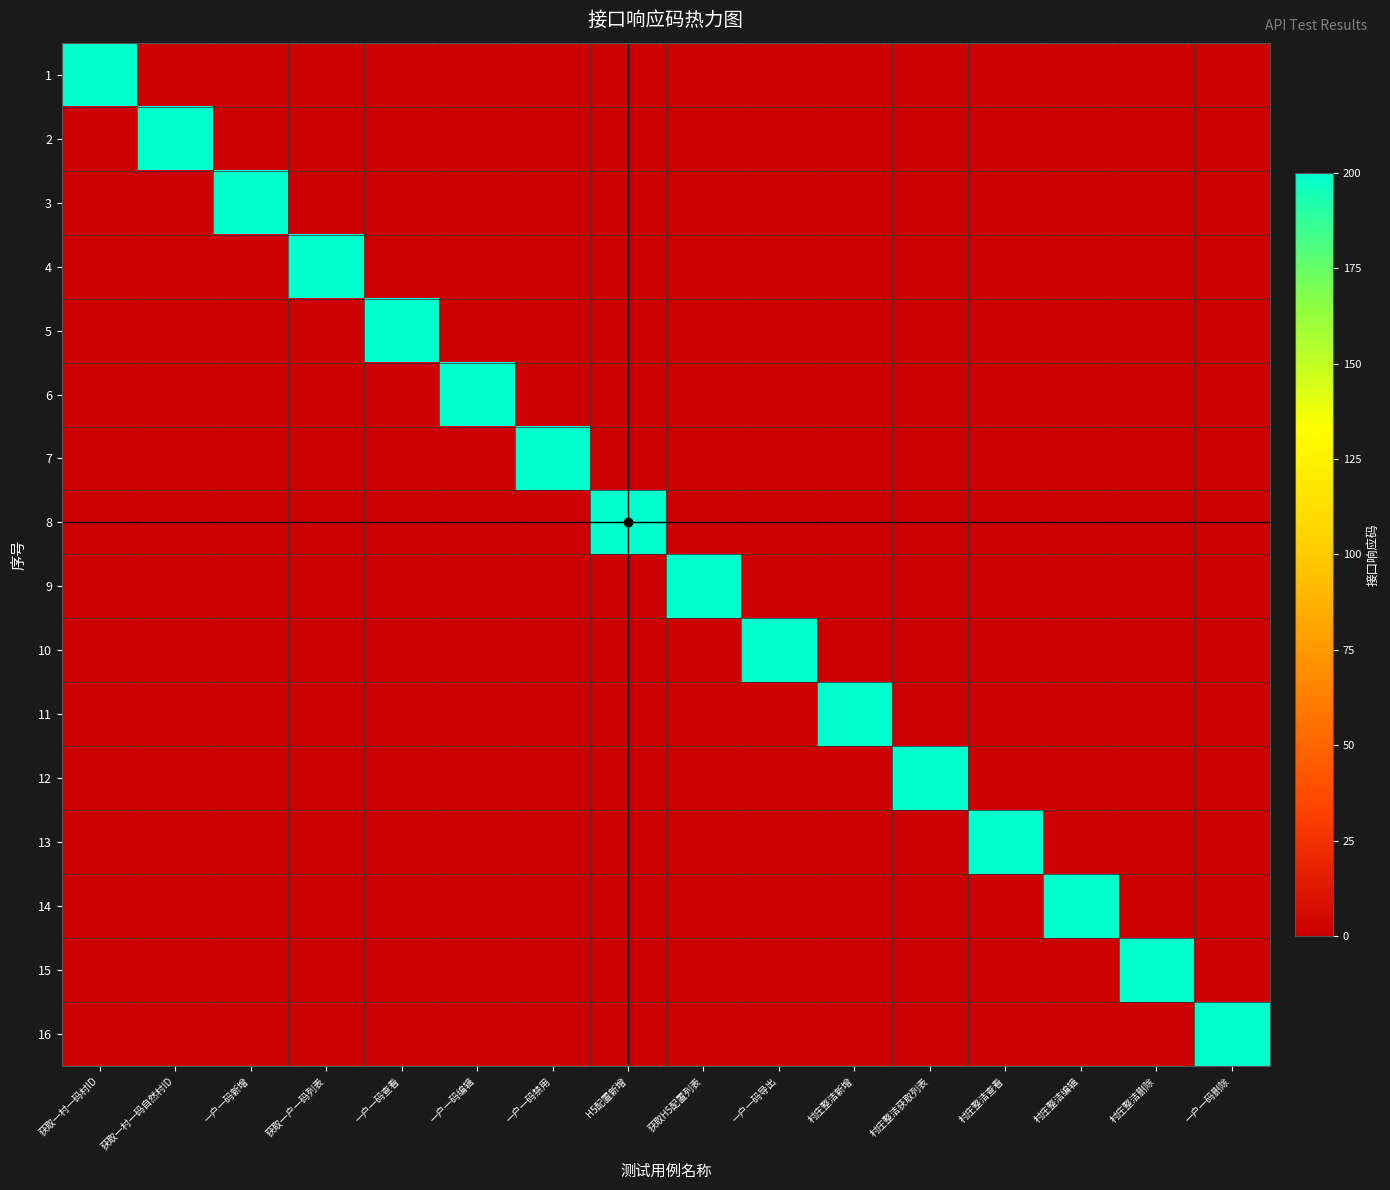

Reading left to right, list all the values displayed in this chart.

1: 获取一村一码村ID=200	获取一村一码自然村ID=0	一户一码新增=0	获取一户一码列表=0	一户一码查看=0	一户一码编辑=0	一户一码禁用=0	H5配置新增=0	获取H5配置列表=0	一户一码导出=0	村庄整洁新增=0	村庄整洁获取列表=0	村庄整洁查看=0	村庄整洁编辑=0	村庄整洁删除=0	一户一码删除=0
2: 获取一村一码村ID=0	获取一村一码自然村ID=200	一户一码新增=0	获取一户一码列表=0	一户一码查看=0	一户一码编辑=0	一户一码禁用=0	H5配置新增=0	获取H5配置列表=0	一户一码导出=0	村庄整洁新增=0	村庄整洁获取列表=0	村庄整洁查看=0	村庄整洁编辑=0	村庄整洁删除=0	一户一码删除=0
3: 获取一村一码村ID=0	获取一村一码自然村ID=0	一户一码新增=200	获取一户一码列表=0	一户一码查看=0	一户一码编辑=0	一户一码禁用=0	H5配置新增=0	获取H5配置列表=0	一户一码导出=0	村庄整洁新增=0	村庄整洁获取列表=0	村庄整洁查看=0	村庄整洁编辑=0	村庄整洁删除=0	一户一码删除=0
4: 获取一村一码村ID=0	获取一村一码自然村ID=0	一户一码新增=0	获取一户一码列表=200	一户一码查看=0	一户一码编辑=0	一户一码禁用=0	H5配置新增=0	获取H5配置列表=0	一户一码导出=0	村庄整洁新增=0	村庄整洁获取列表=0	村庄整洁查看=0	村庄整洁编辑=0	村庄整洁删除=0	一户一码删除=0
5: 获取一村一码村ID=0	获取一村一码自然村ID=0	一户一码新增=0	获取一户一码列表=0	一户一码查看=200	一户一码编辑=0	一户一码禁用=0	H5配置新增=0	获取H5配置列表=0	一户一码导出=0	村庄整洁新增=0	村庄整洁获取列表=0	村庄整洁查看=0	村庄整洁编辑=0	村庄整洁删除=0	一户一码删除=0
6: 获取一村一码村ID=0	获取一村一码自然村ID=0	一户一码新增=0	获取一户一码列表=0	一户一码查看=0	一户一码编辑=200	一户一码禁用=0	H5配置新增=0	获取H5配置列表=0	一户一码导出=0	村庄整洁新增=0	村庄整洁获取列表=0	村庄整洁查看=0	村庄整洁编辑=0	村庄整洁删除=0	一户一码删除=0
7: 获取一村一码村ID=0	获取一村一码自然村ID=0	一户一码新增=0	获取一户一码列表=0	一户一码查看=0	一户一码编辑=0	一户一码禁用=200	H5配置新增=0	获取H5配置列表=0	一户一码导出=0	村庄整洁新增=0	村庄整洁获取列表=0	村庄整洁查看=0	村庄整洁编辑=0	村庄整洁删除=0	一户一码删除=0
8: 获取一村一码村ID=0	获取一村一码自然村ID=0	一户一码新增=0	获取一户一码列表=0	一户一码查看=0	一户一码编辑=0	一户一码禁用=0	H5配置新增=200	获取H5配置列表=0	一户一码导出=0	村庄整洁新增=0	村庄整洁获取列表=0	村庄整洁查看=0	村庄整洁编辑=0	村庄整洁删除=0	一户一码删除=0
9: 获取一村一码村ID=0	获取一村一码自然村ID=0	一户一码新增=0	获取一户一码列表=0	一户一码查看=0	一户一码编辑=0	一户一码禁用=0	H5配置新增=0	获取H5配置列表=200	一户一码导出=0	村庄整洁新增=0	村庄整洁获取列表=0	村庄整洁查看=0	村庄整洁编辑=0	村庄整洁删除=0	一户一码删除=0
10: 获取一村一码村ID=0	获取一村一码自然村ID=0	一户一码新增=0	获取一户一码列表=0	一户一码查看=0	一户一码编辑=0	一户一码禁用=0	H5配置新增=0	获取H5配置列表=0	一户一码导出=200	村庄整洁新增=0	村庄整洁获取列表=0	村庄整洁查看=0	村庄整洁编辑=0	村庄整洁删除=0	一户一码删除=0
11: 获取一村一码村ID=0	获取一村一码自然村ID=0	一户一码新增=0	获取一户一码列表=0	一户一码查看=0	一户一码编辑=0	一户一码禁用=0	H5配置新增=0	获取H5配置列表=0	一户一码导出=0	村庄整洁新增=200	村庄整洁获取列表=0	村庄整洁查看=0	村庄整洁编辑=0	村庄整洁删除=0	一户一码删除=0
12: 获取一村一码村ID=0	获取一村一码自然村ID=0	一户一码新增=0	获取一户一码列表=0	一户一码查看=0	一户一码编辑=0	一户一码禁用=0	H5配置新增=0	获取H5配置列表=0	一户一码导出=0	村庄整洁新增=0	村庄整洁获取列表=200	村庄整洁查看=0	村庄整洁编辑=0	村庄整洁删除=0	一户一码删除=0
13: 获取一村一码村ID=0	获取一村一码自然村ID=0	一户一码新增=0	获取一户一码列表=0	一户一码查看=0	一户一码编辑=0	一户一码禁用=0	H5配置新增=0	获取H5配置列表=0	一户一码导出=0	村庄整洁新增=0	村庄整洁获取列表=0	村庄整洁查看=200	村庄整洁编辑=0	村庄整洁删除=0	一户一码删除=0
14: 获取一村一码村ID=0	获取一村一码自然村ID=0	一户一码新增=0	获取一户一码列表=0	一户一码查看=0	一户一码编辑=0	一户一码禁用=0	H5配置新增=0	获取H5配置列表=0	一户一码导出=0	村庄整洁新增=0	村庄整洁获取列表=0	村庄整洁查看=0	村庄整洁编辑=200	村庄整洁删除=0	一户一码删除=0
15: 获取一村一码村ID=0	获取一村一码自然村ID=0	一户一码新增=0	获取一户一码列表=0	一户一码查看=0	一户一码编辑=0	一户一码禁用=0	H5配置新增=0	获取H5配置列表=0	一户一码导出=0	村庄整洁新增=0	村庄整洁获取列表=0	村庄整洁查看=0	村庄整洁编辑=0	村庄整洁删除=200	一户一码删除=0
16: 获取一村一码村ID=0	获取一村一码自然村ID=0	一户一码新增=0	获取一户一码列表=0	一户一码查看=0	一户一码编辑=0	一户一码禁用=0	H5配置新增=0	获取H5配置列表=0	一户一码导出=0	村庄整洁新增=0	村庄整洁获取列表=0	村庄整洁查看=0	村庄整洁编辑=0	村庄整洁删除=0	一户一码删除=200